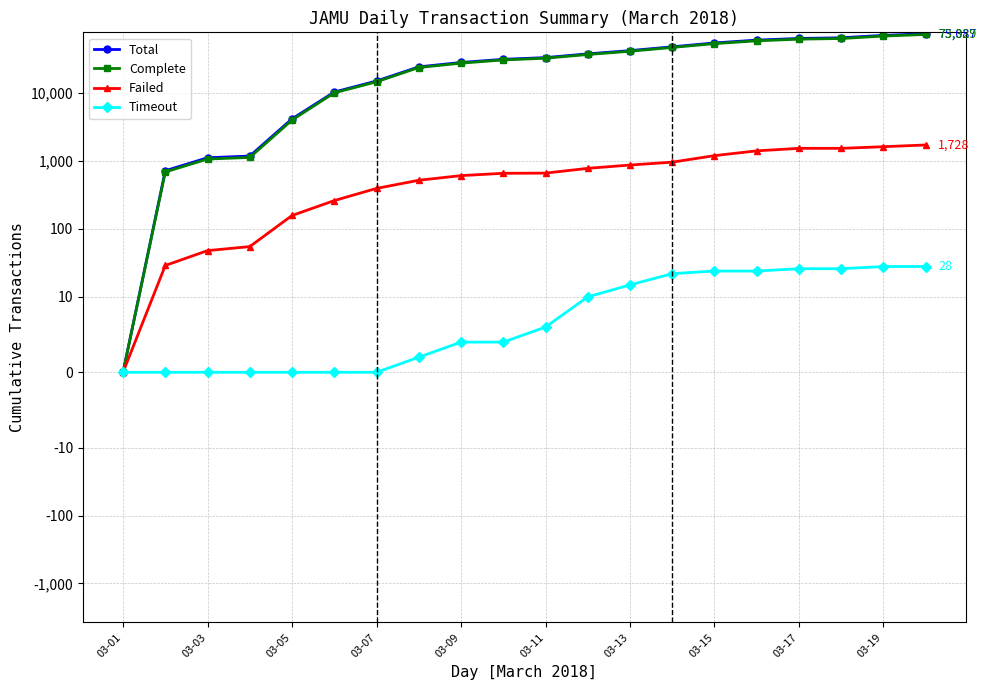

What is the average value of the Failed series?

754